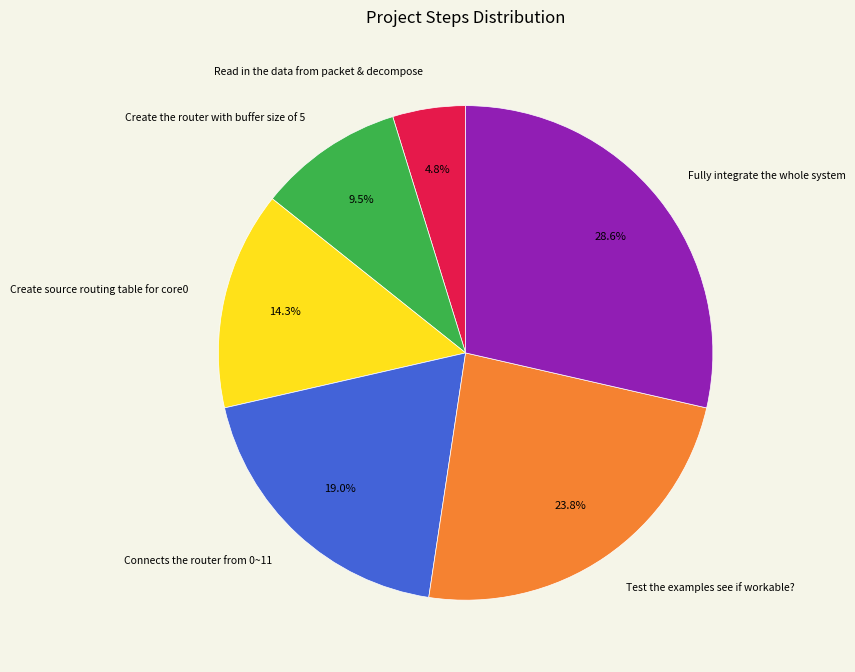

Between Create the router with buffer size of 5 and Create source routing table for core0, which is larger?

Create source routing table for core0